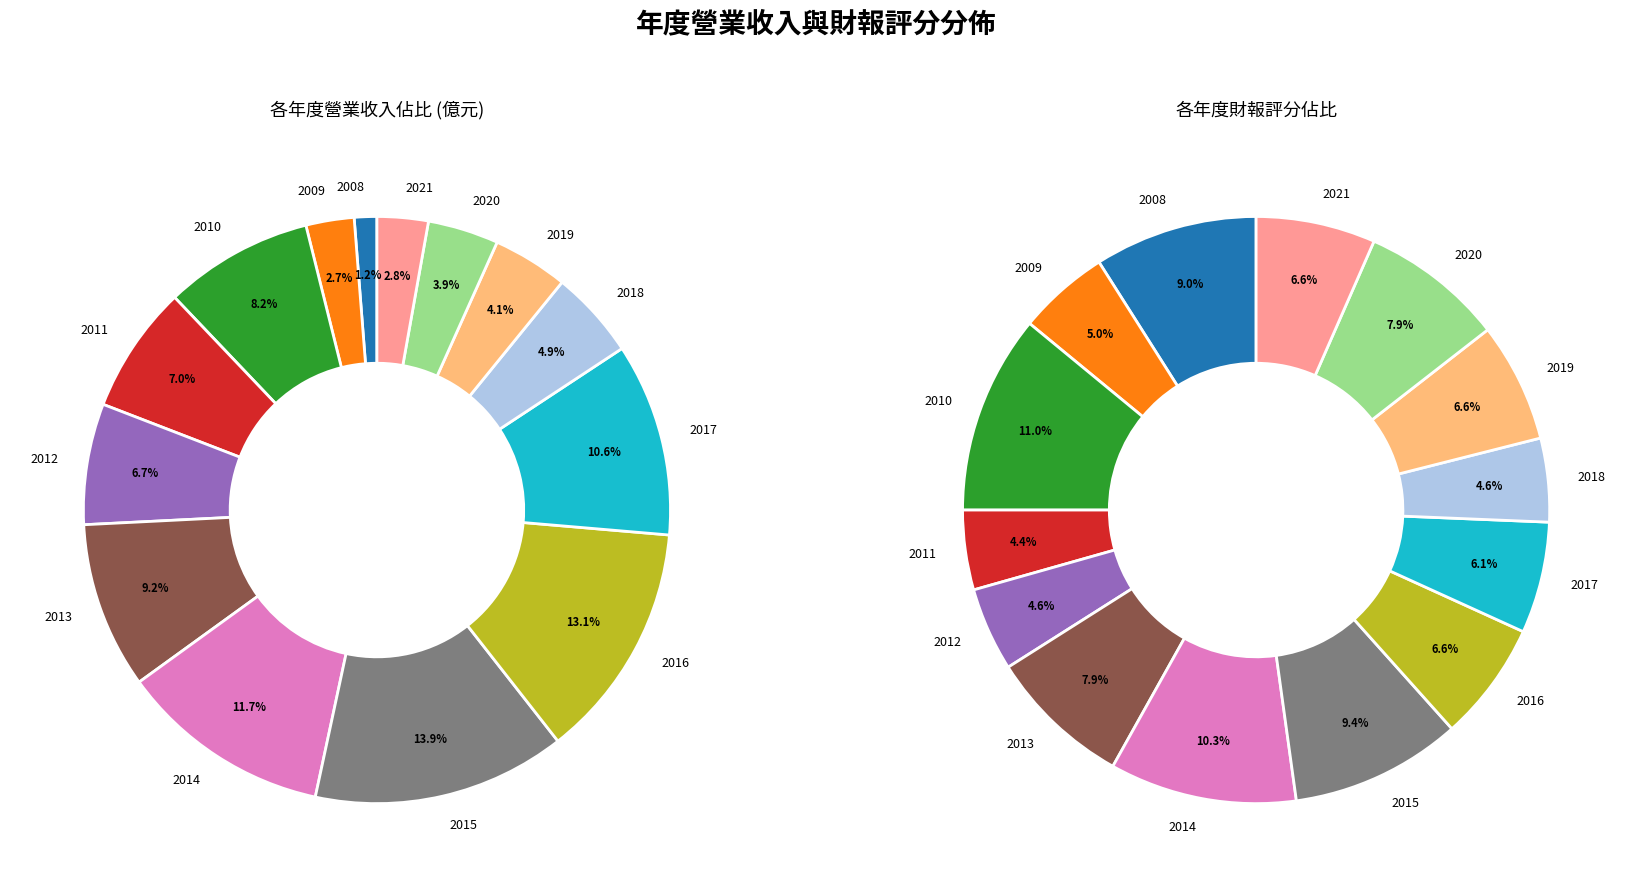

Does 2017 account for over 50% of the chart?

No